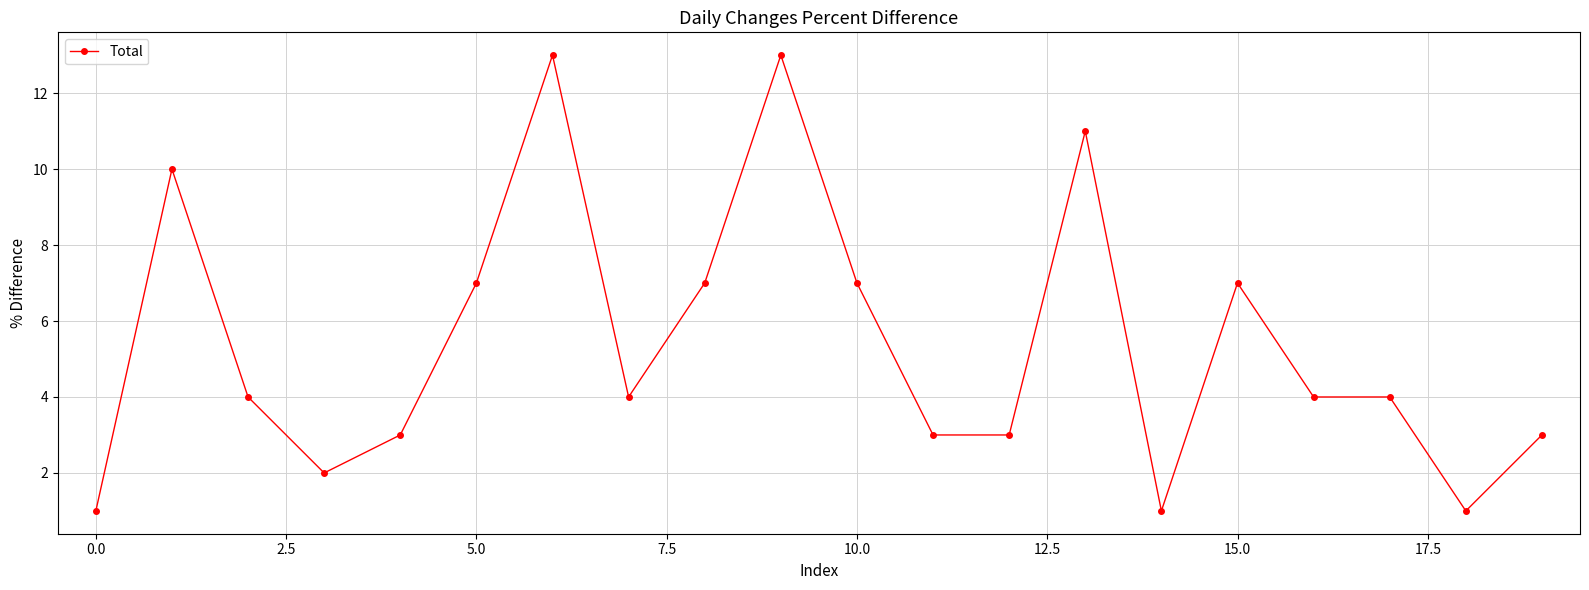

What is the difference between the second highest and second lowest values?

12